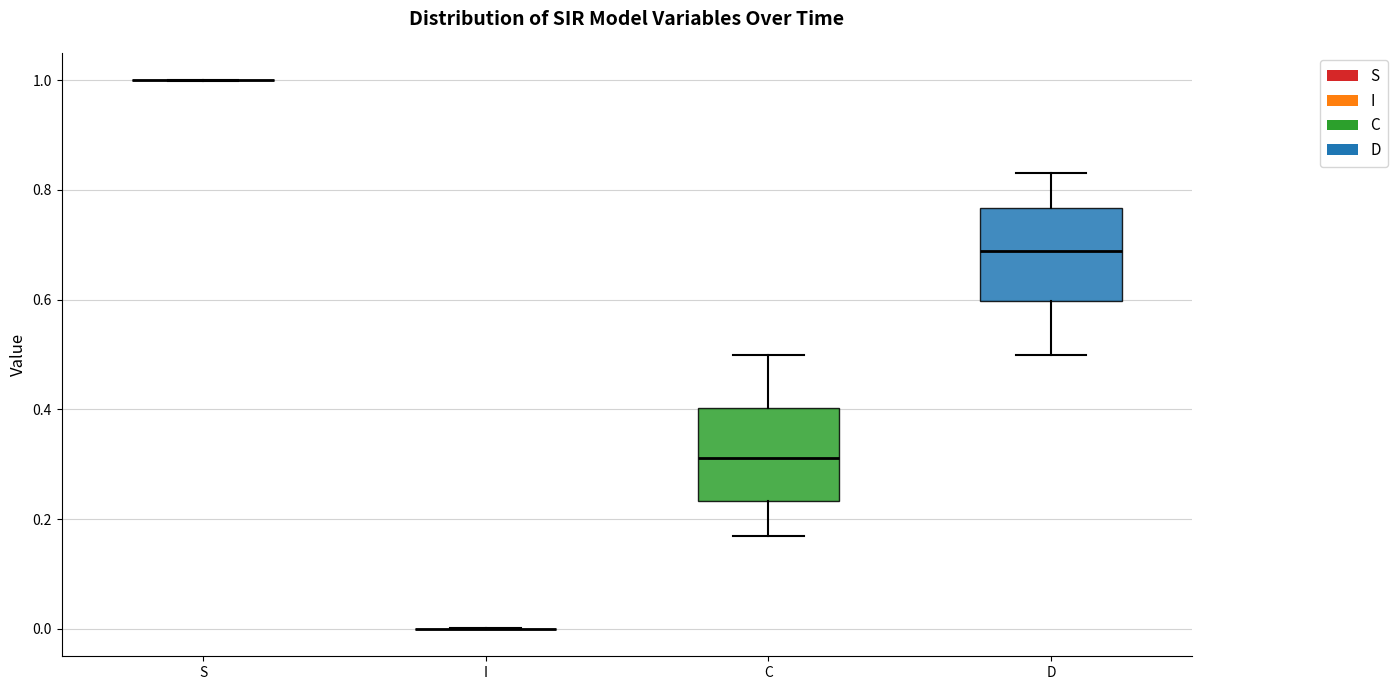

Reading left to right, read every box against the y-axis: the position of its median line, the range the box covers, and the ends of its whiskers. The values are not printed on the chart, so give them approximately, as read against the axis.

S: box collapsed to a line at 1.00, whiskers 1.00 to 1.00
I: box collapsed to a line at 0.00, whiskers 0.00 to 0.00
C: median 0.32, box 0.24 to 0.40, whiskers 0.16 to 0.50
D: median 0.68, box 0.60 to 0.76, whiskers 0.50 to 0.84